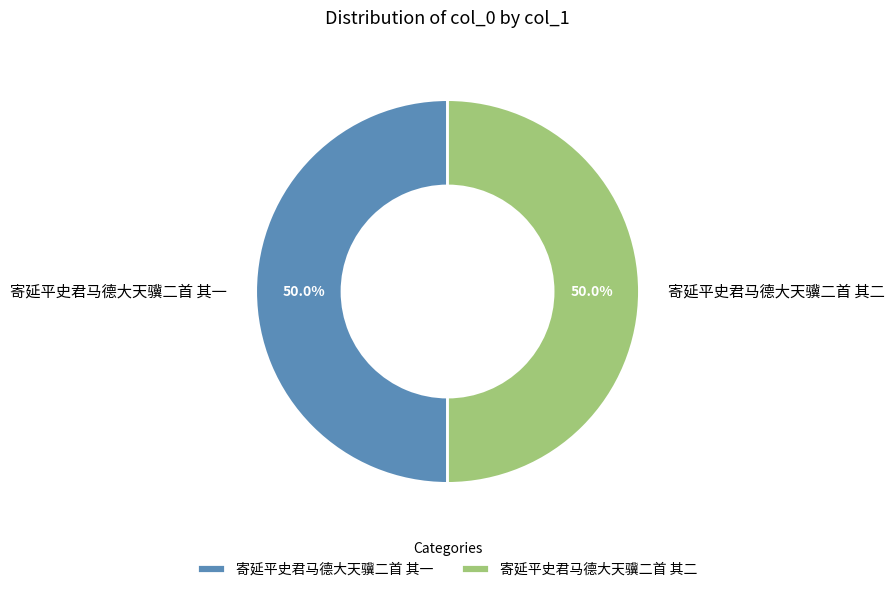

Approximately how many times larger is the value at 寄延平史君马德大天骥二首 其一 compared to 寄延平史君马德大天骥二首 其二?

1.0